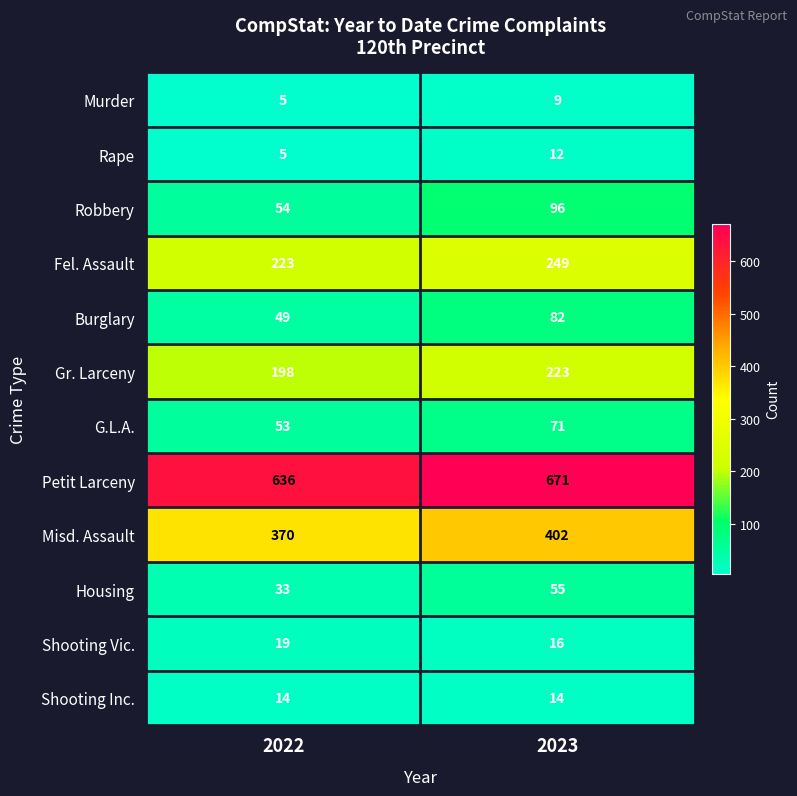

Rank the categories by Robbery value from highest to lowest.

2023, 2022